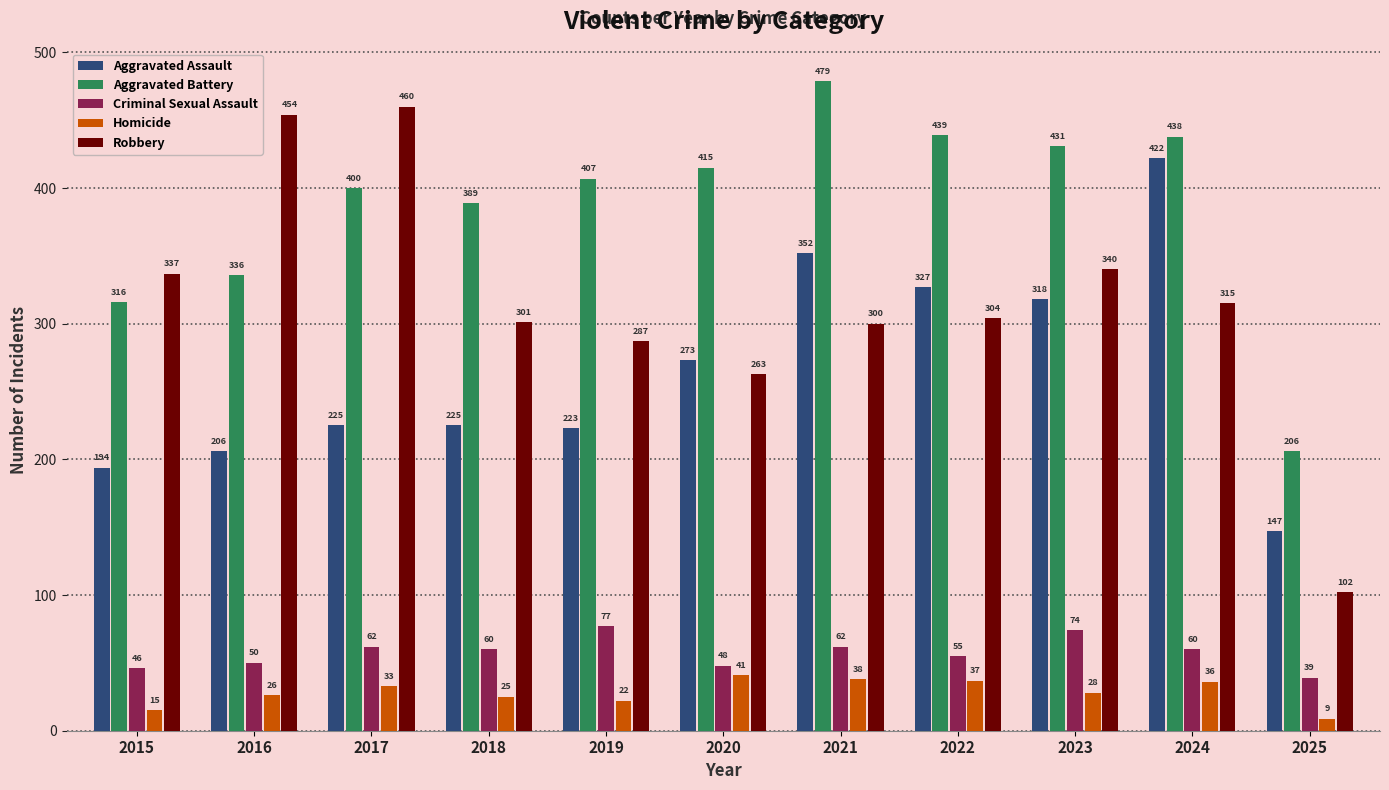

Which series has the largest range (max minus min)?

Robbery